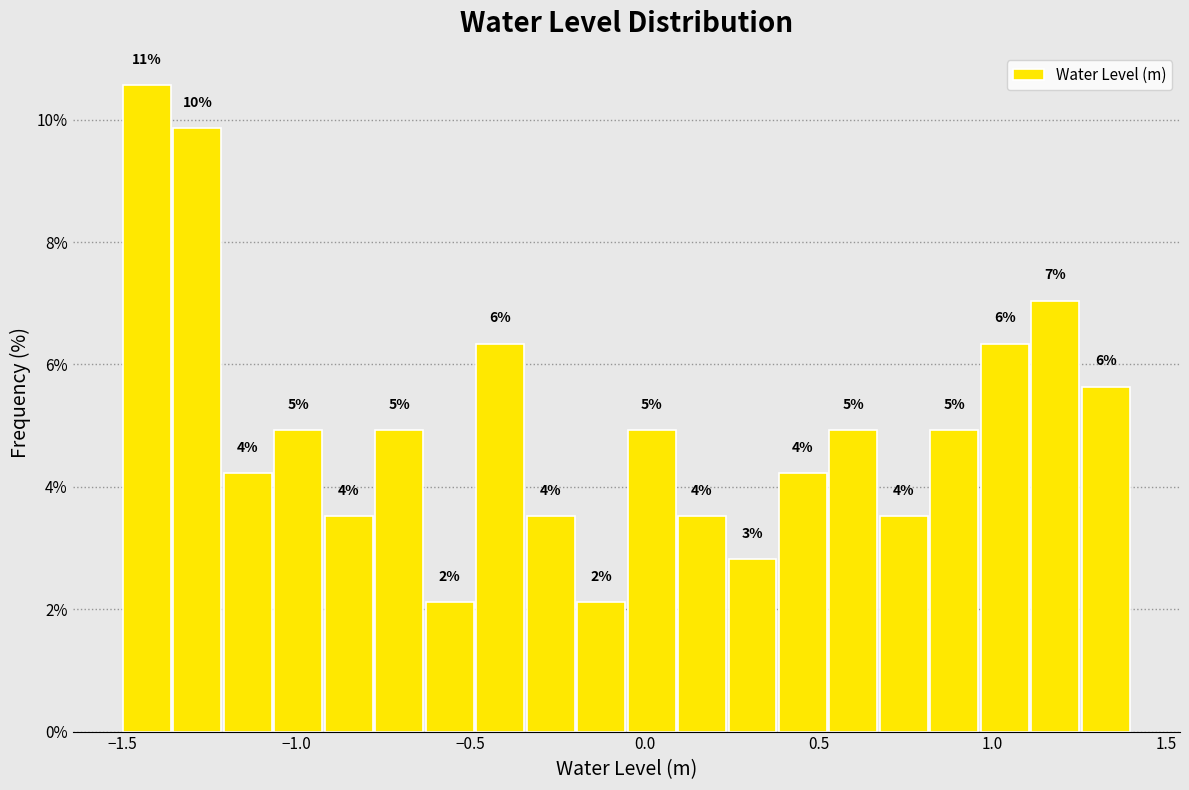

Around what value on the x-axis is the tallest bar? Give the approximate position of its centre, as read against the axis.

-1.45